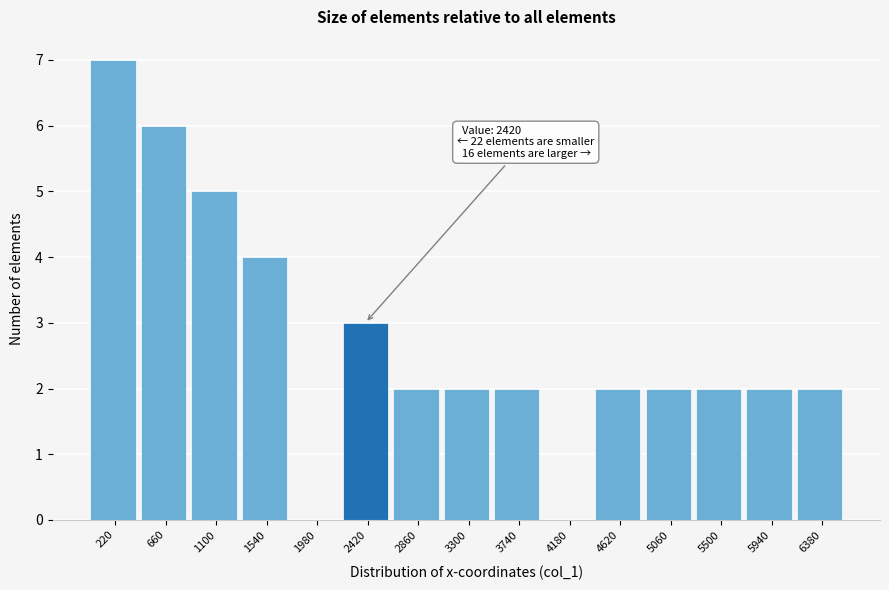

Reading left to right, transcribe all the data shown in this chart.

220=7	660=6	1100=5	1540=4	1980=0	2420=3	2860=2	3300=2	3740=2	4180=0	4620=2	5060=2	5500=2	5940=2	6380=2